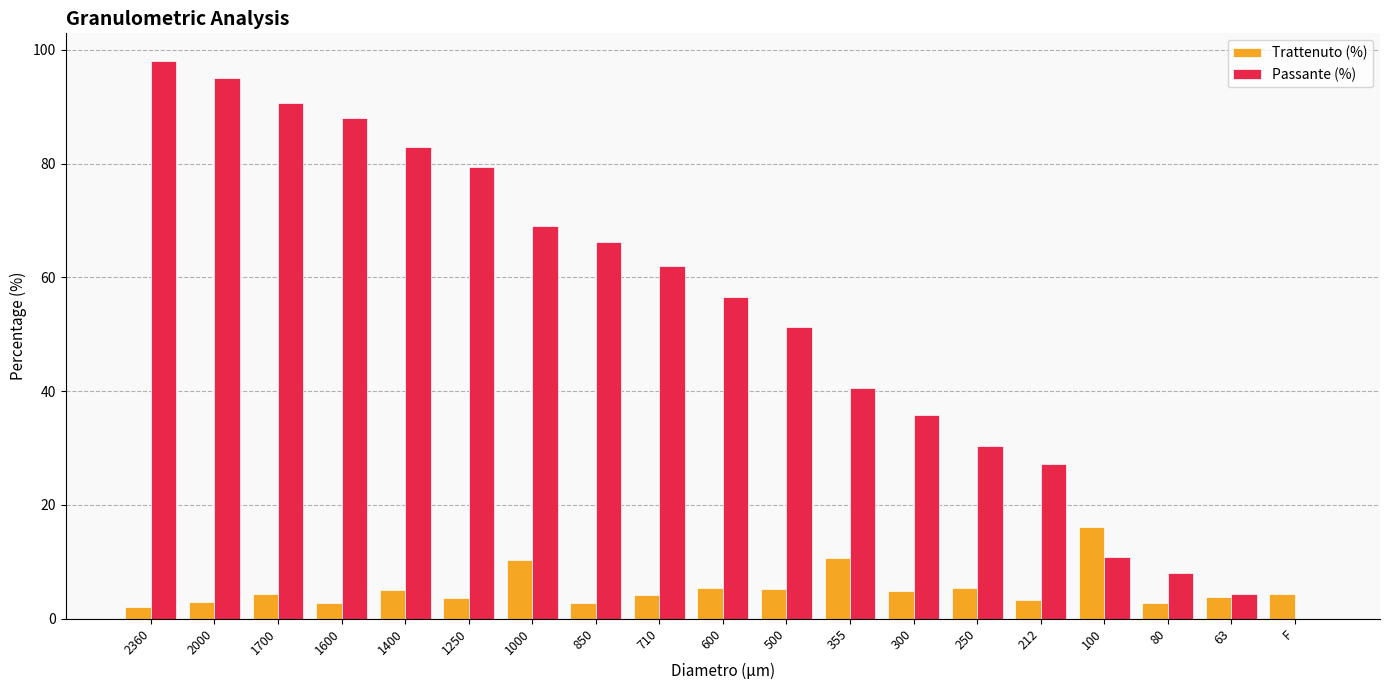

Count the number of data series in this chart.

2